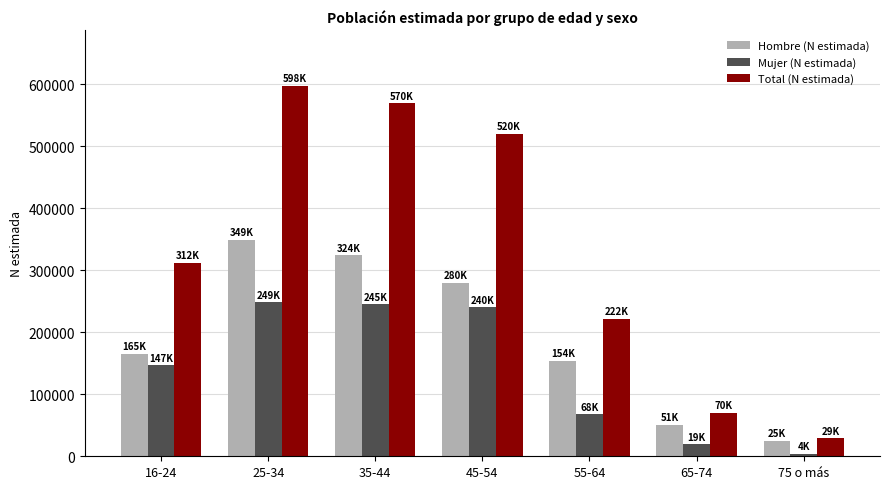

List the series in order of their overall mean, lowest first.

Mujer (N estimada), Hombre (N estimada), Total (N estimada)